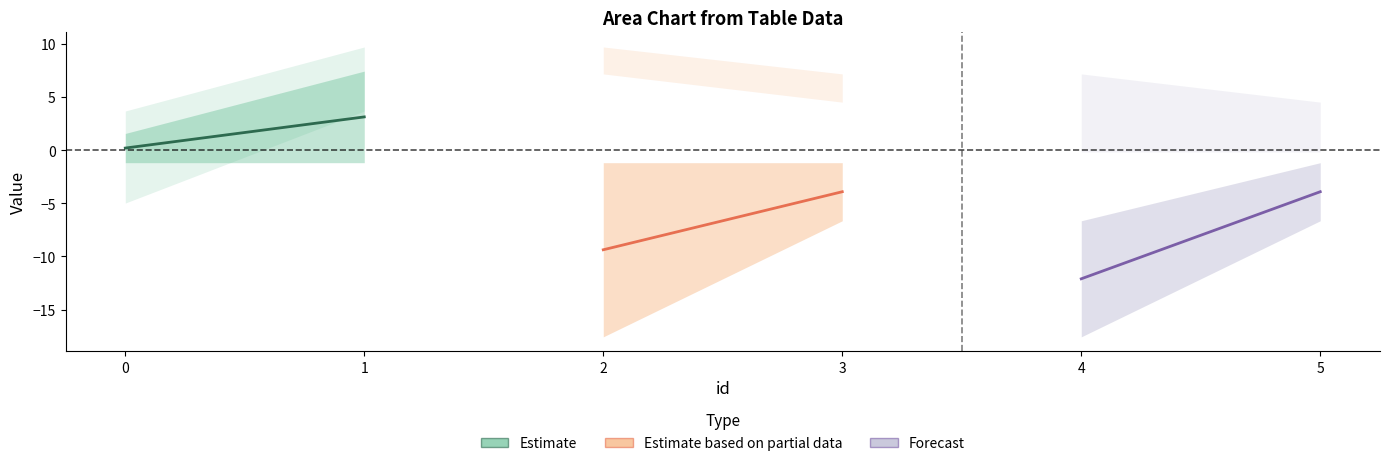

Is the value of xmin at 1 greater than the value of xmax at 0?

No